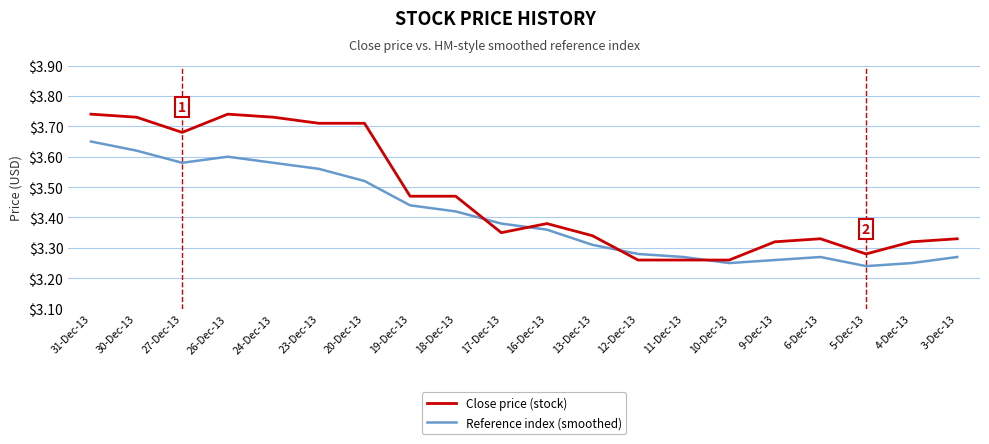

Where do Close price (stock) and Reference index (smoothed) first cross each other?

18-Dec-13 and 17-Dec-13